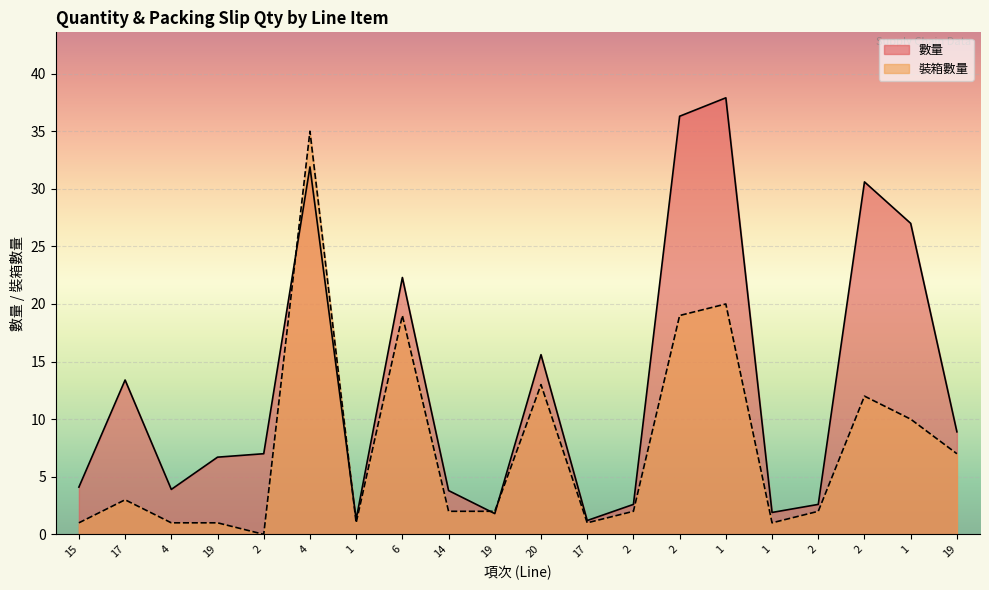

True or false: 裝箱數量 and 數量 intersect in this chart.

True